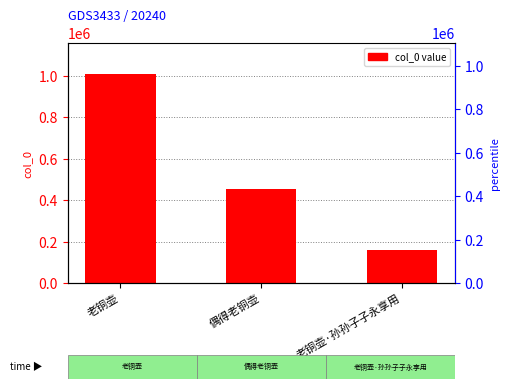

How many values are between 157769 and 1005801?

3